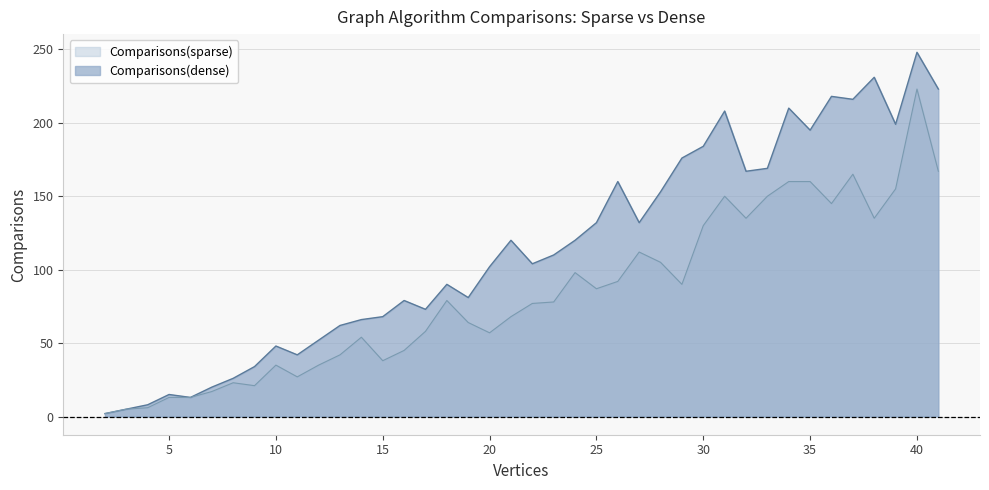

What value does the Comparisons(sparse) series have at 34, to the nearest 50?

150